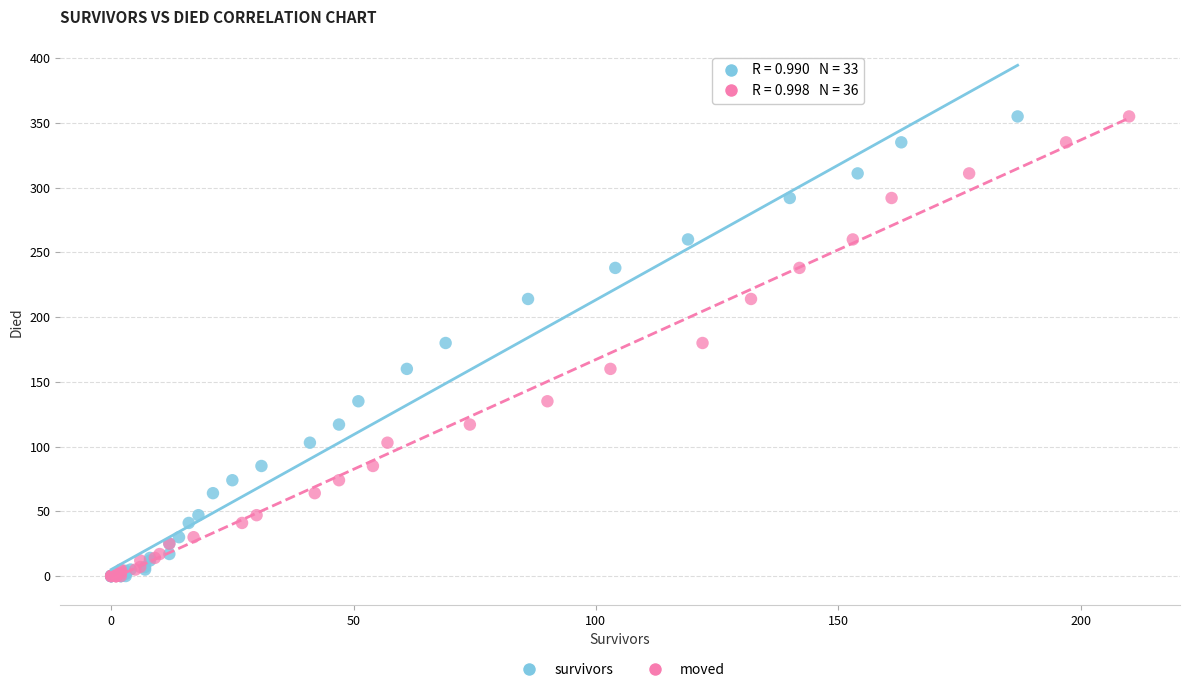

What are all the series names shown in the legend?

survivors, moved